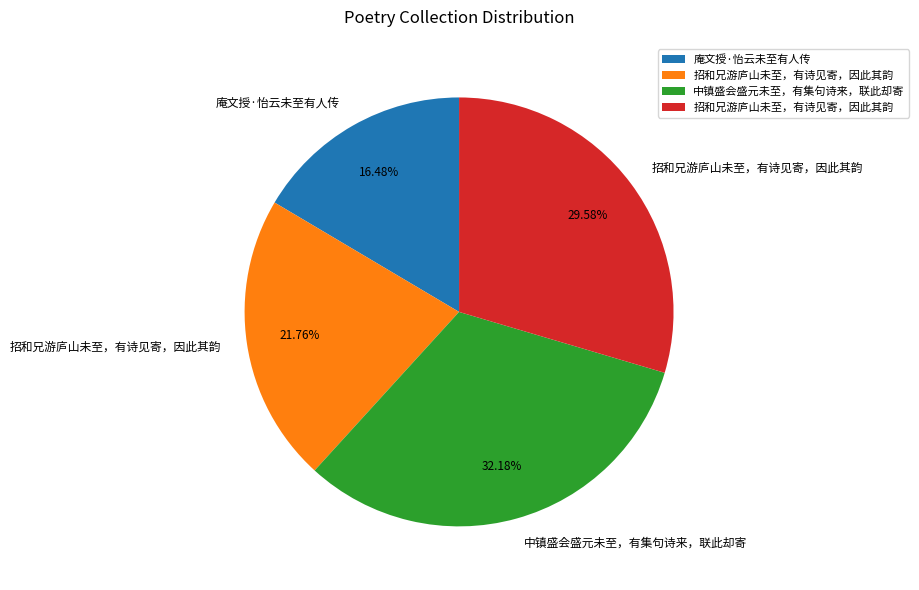

Is there a majority slice in this chart?

No